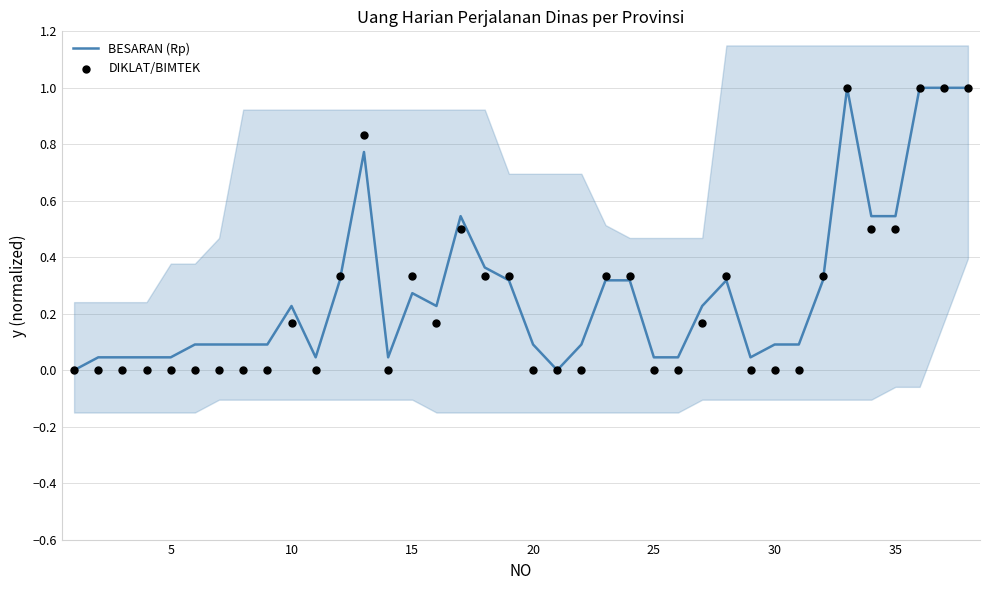

Is the value of DIKLAT/BIMTEK at 22 greater than the value of BESARAN (Rp) at 34?

No